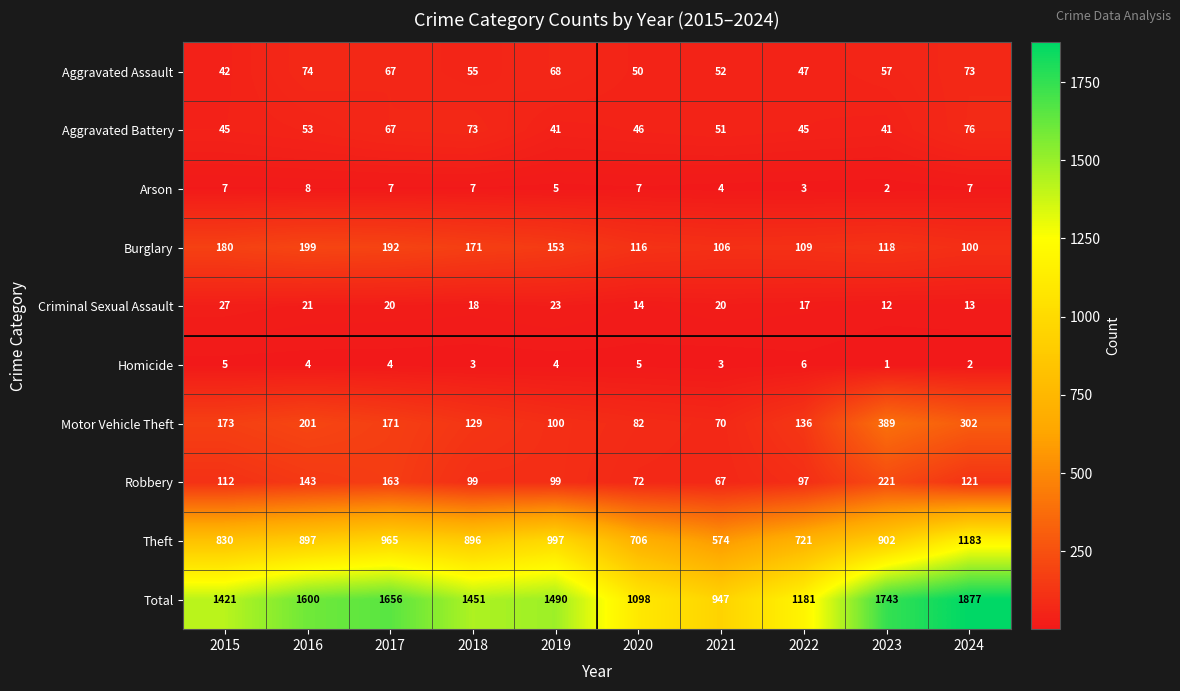

Which series has the largest range (max minus min)?

Total